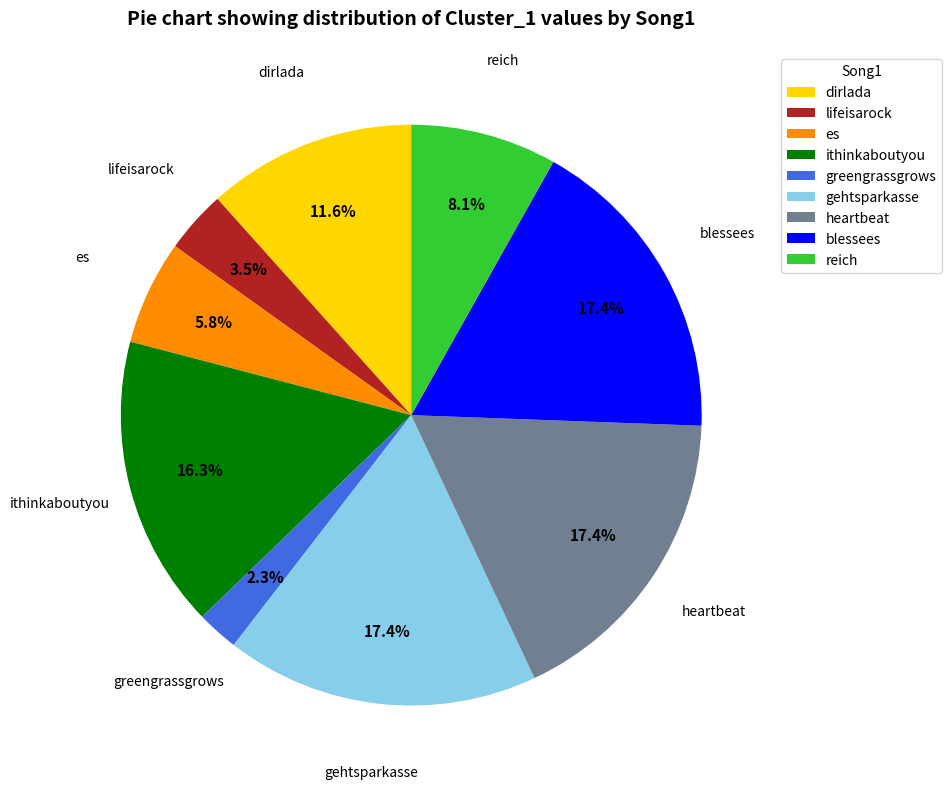

True or false: ithinkaboutyou accounts for 16% of the total.

True